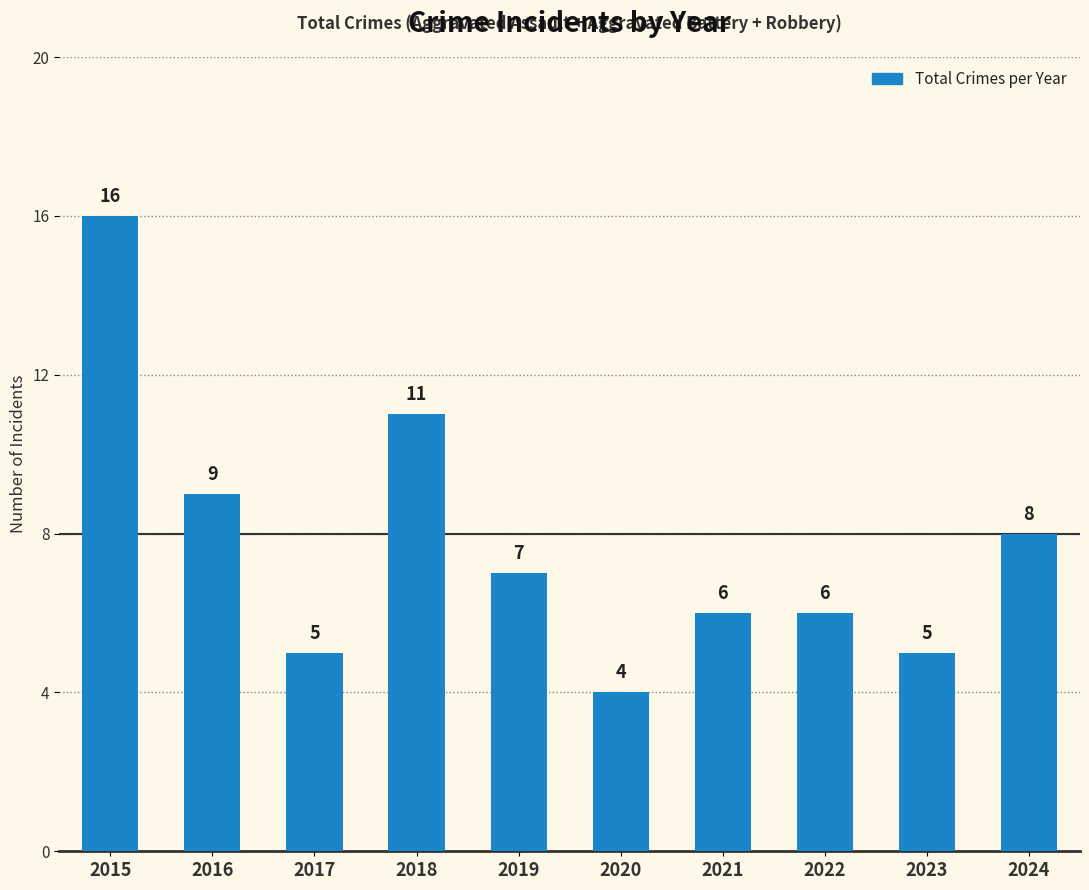

What is the sum of all values?

77